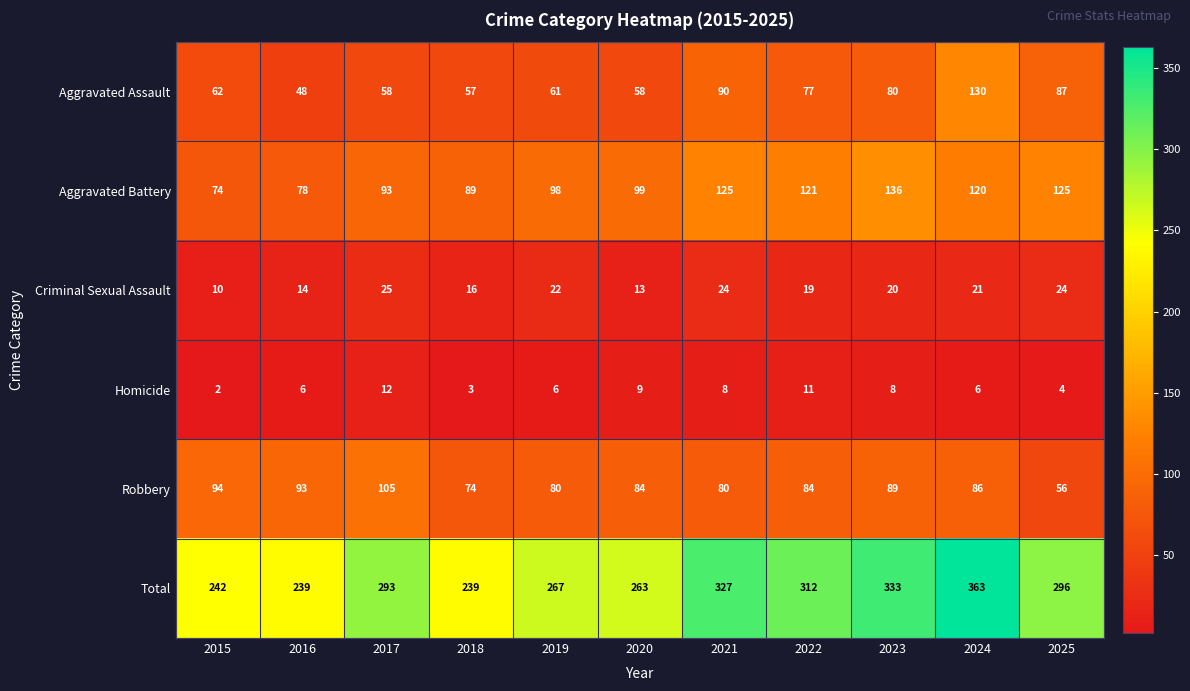

True or false: Total has a value of 586 at 2021.

False